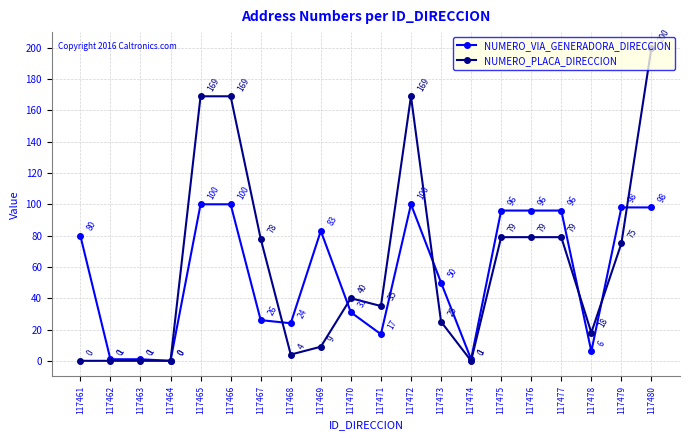

How many lines are shown in the chart?

2